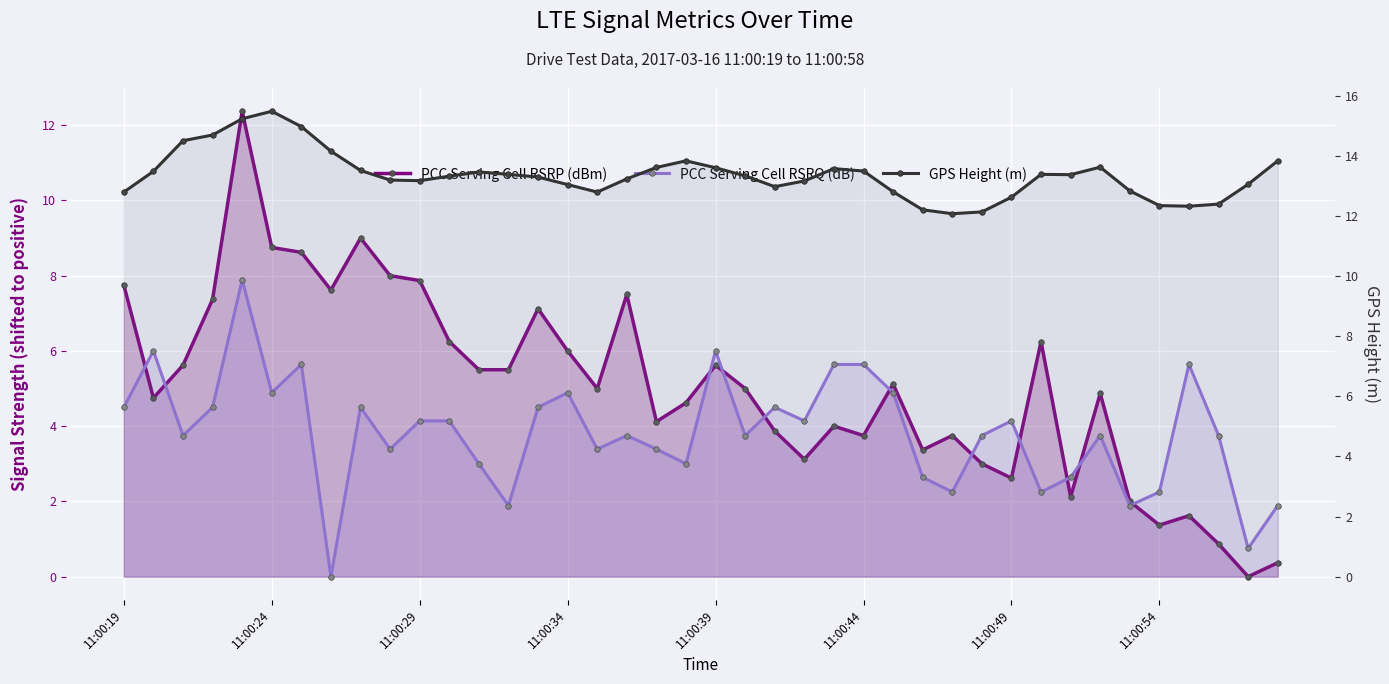

True or false: GPS Height (m) has a value of 4.6 at 11:00:44.

False